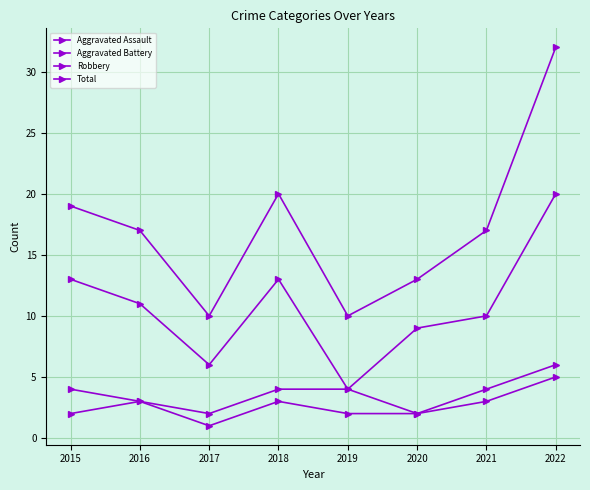

Count the Aggravated Assault values in the range 2 to 3.

6